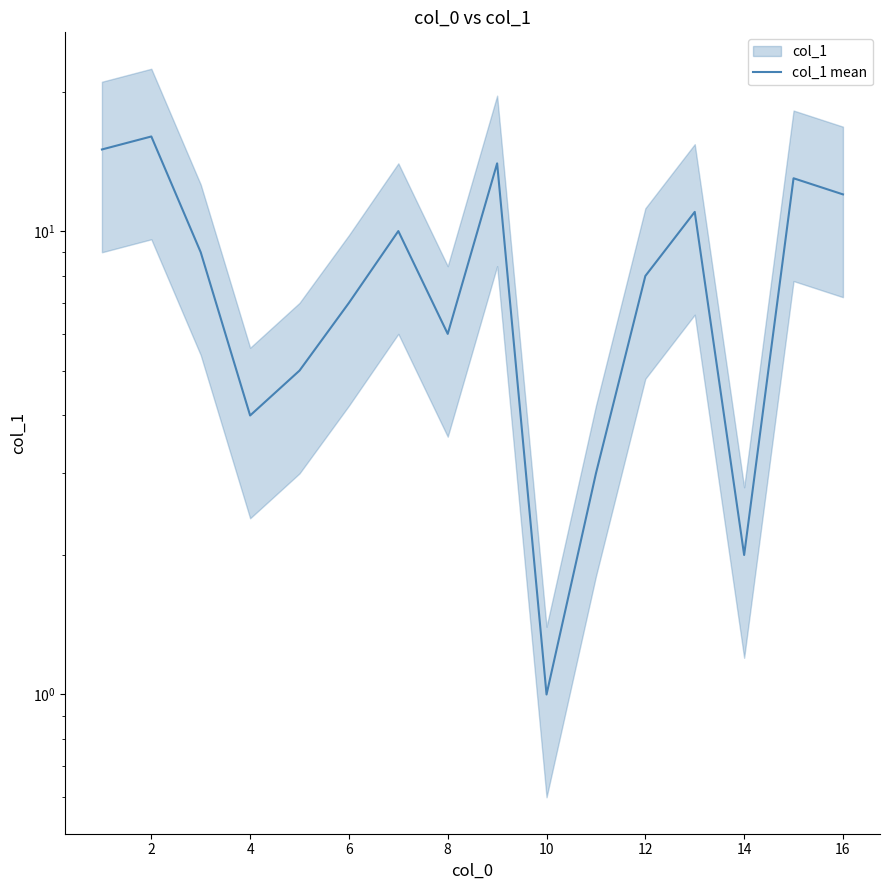

True or false: the data has more than 1 interior local peaks.

True